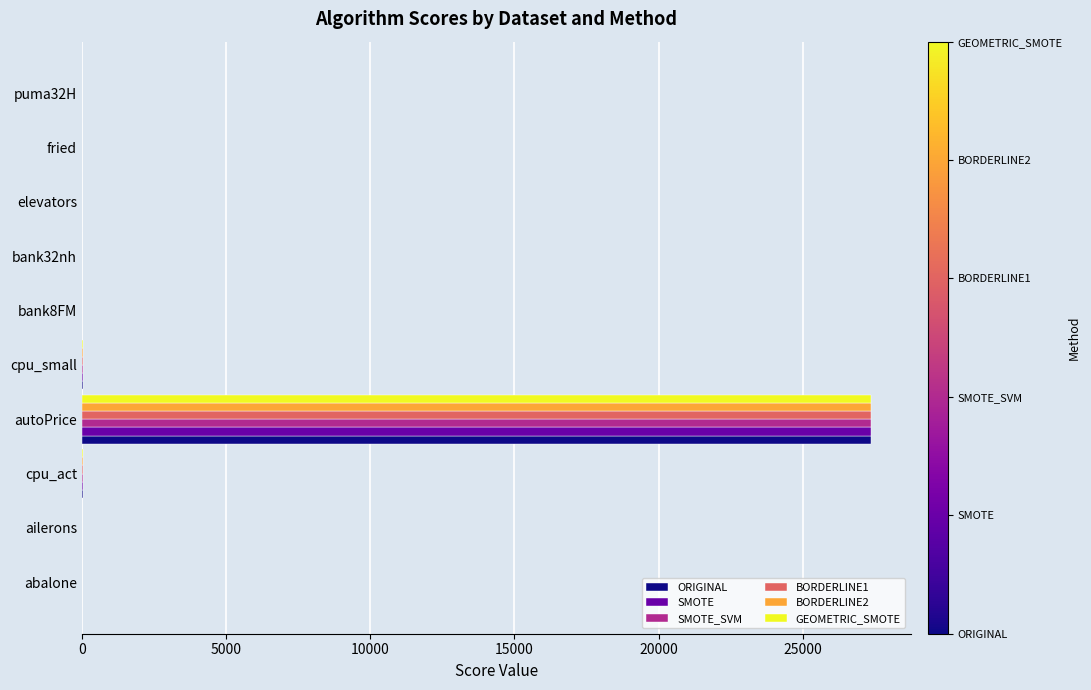

What is the total value across all series at autoPrice?

164159.4